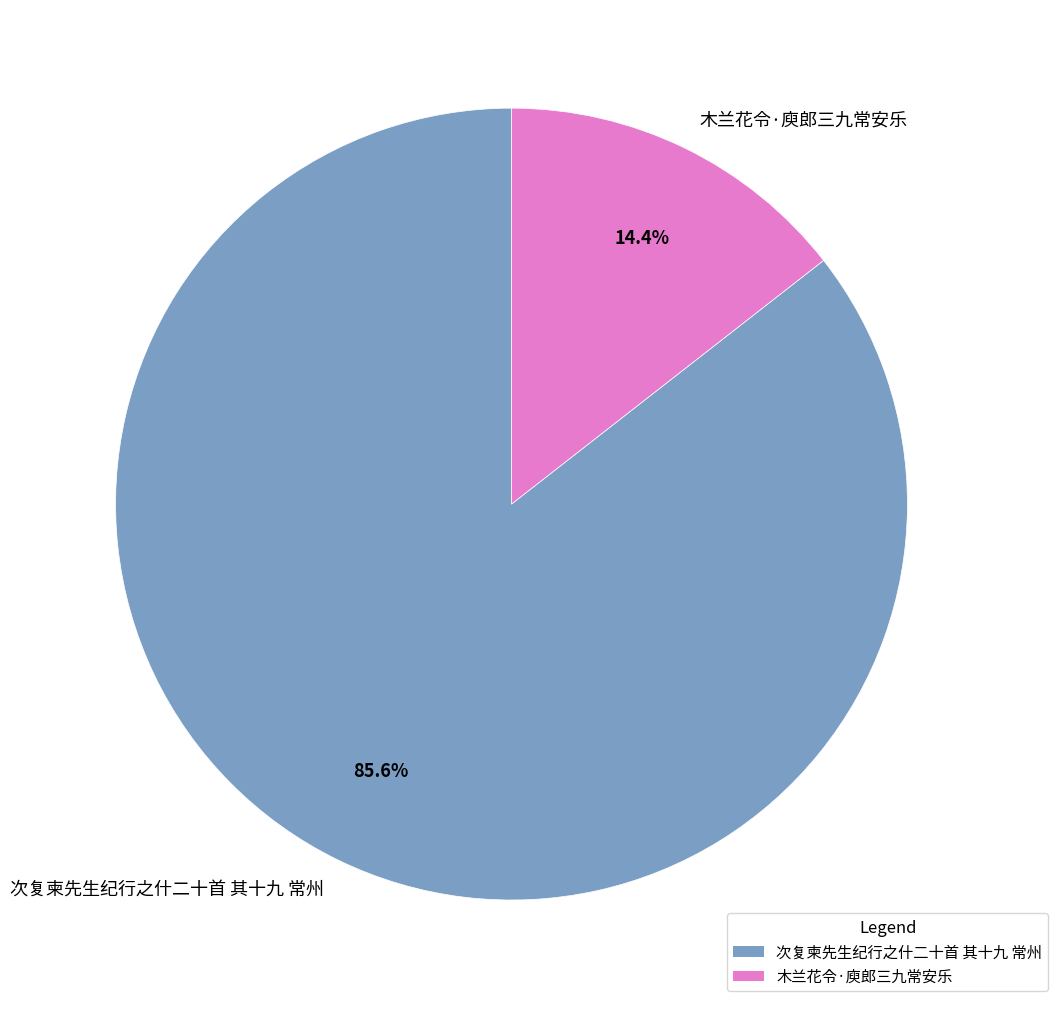

How many segments does this pie chart have?

2